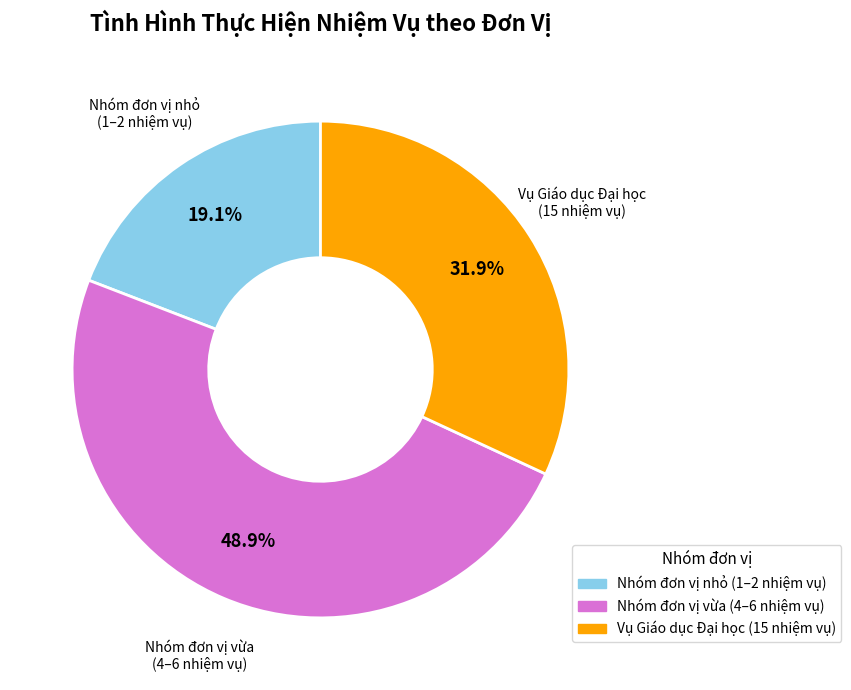

Is there any slice that represents more than half of the pie?

No